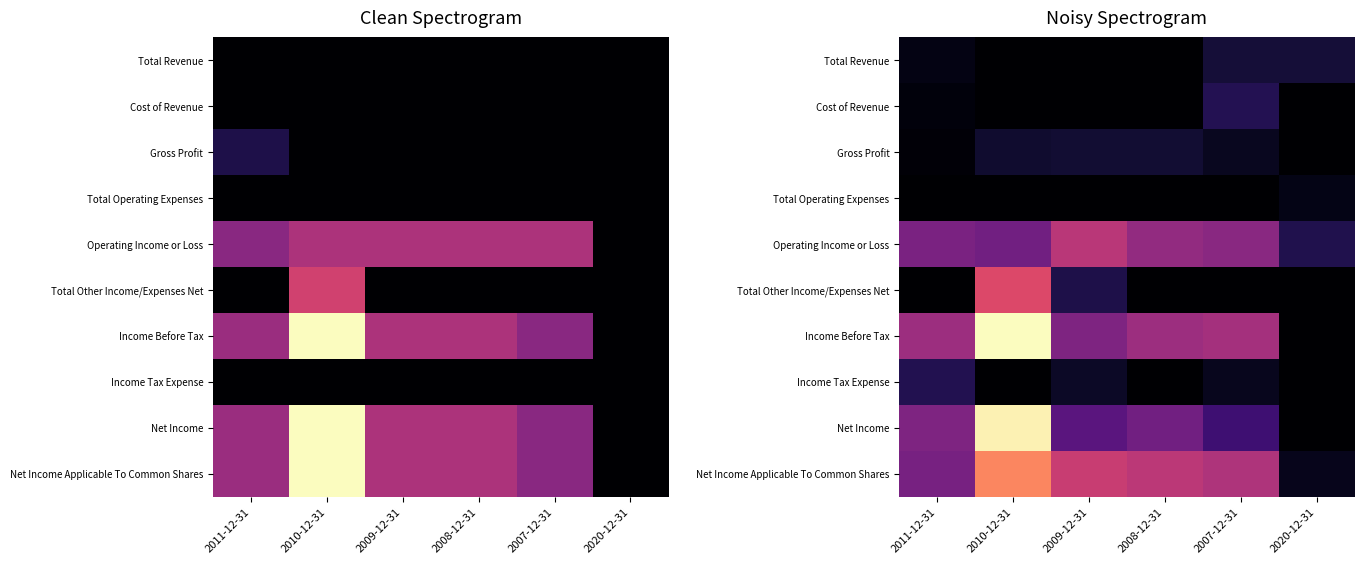

True or false: Income Tax Expense has a value of -0.0 at 2010-12-31.

True